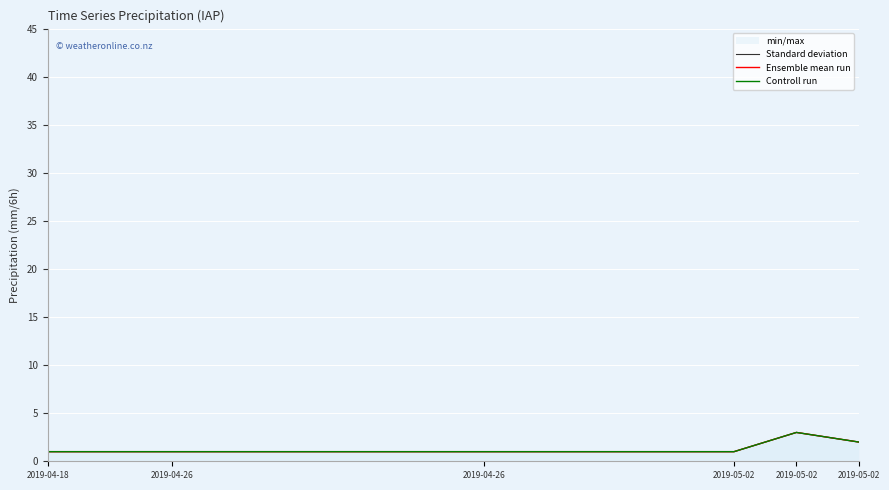

True or false: Ensemble mean run and Controll run cross at least once.

False